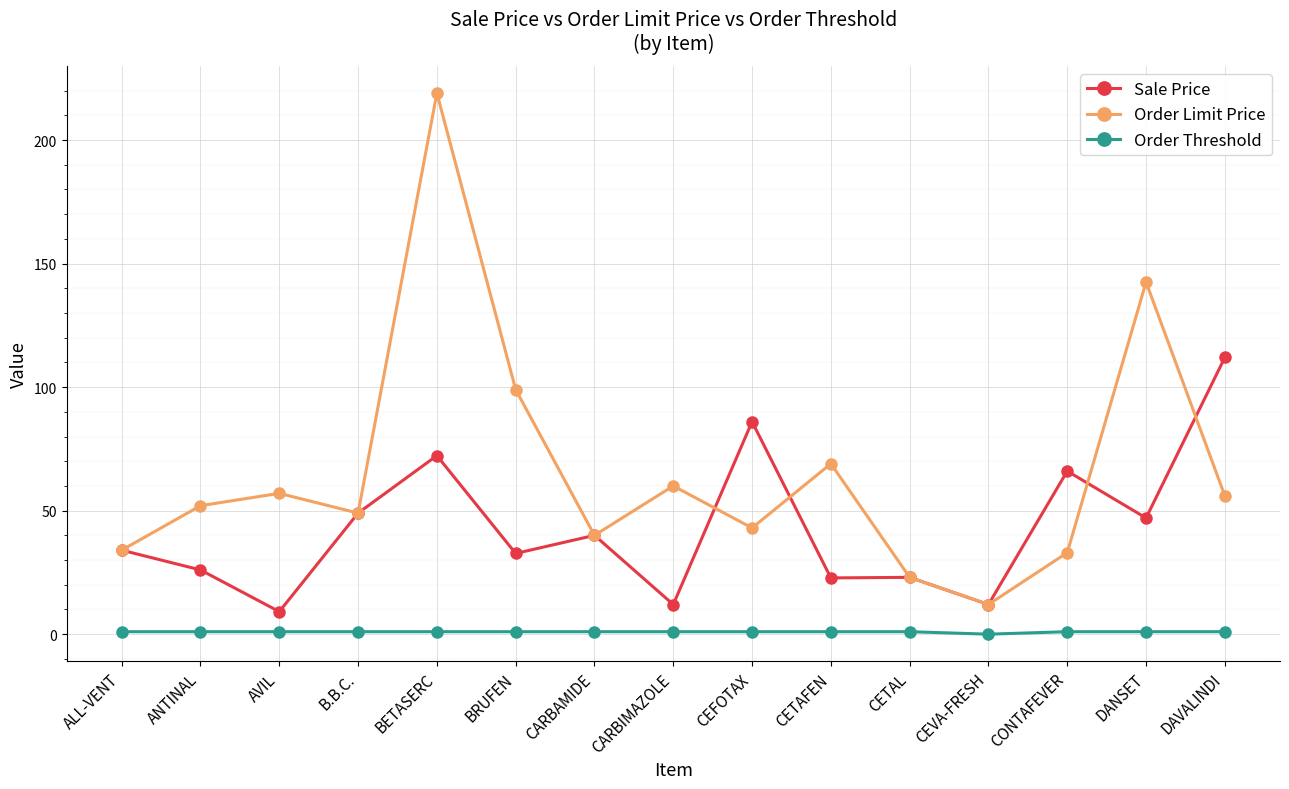

How many lines are shown in the chart?

3